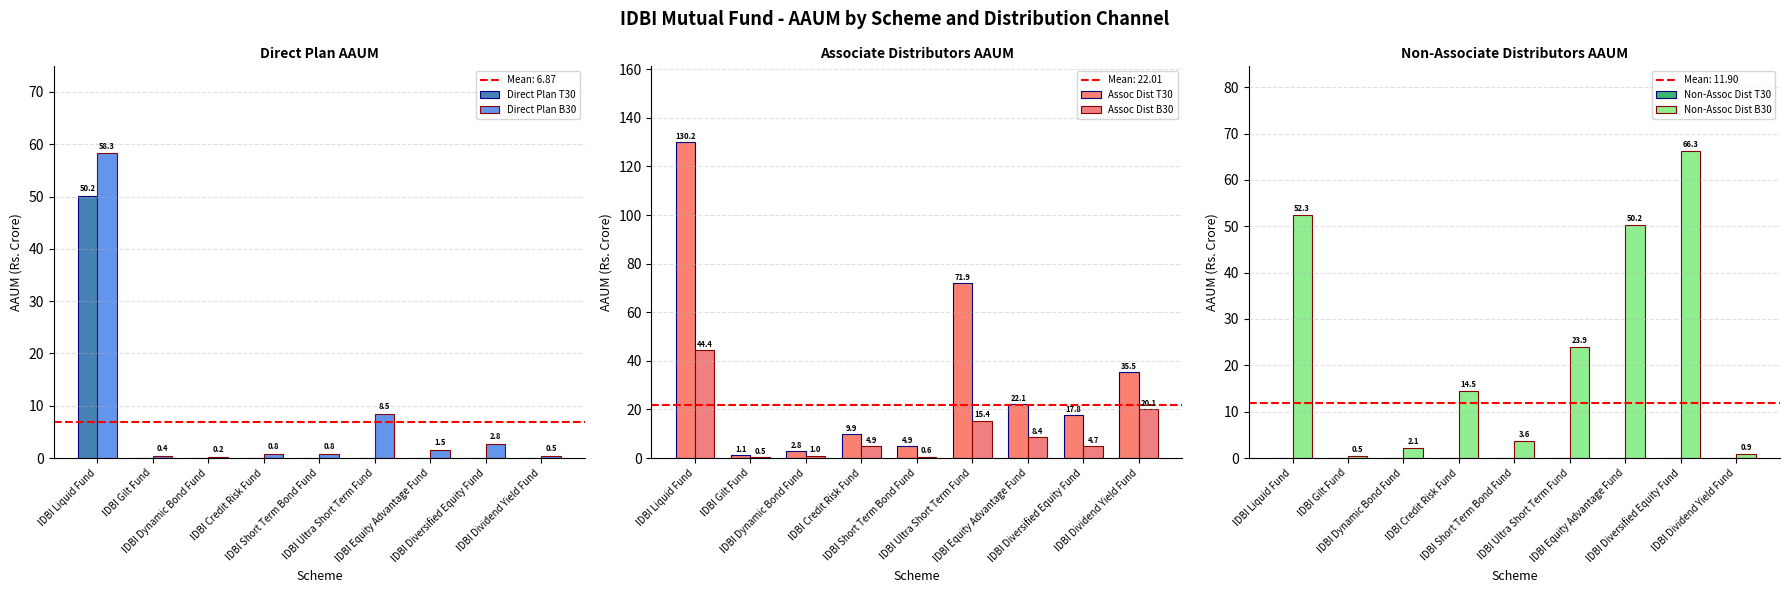

What is the average value of the Assoc Dist B30 series?

11.1